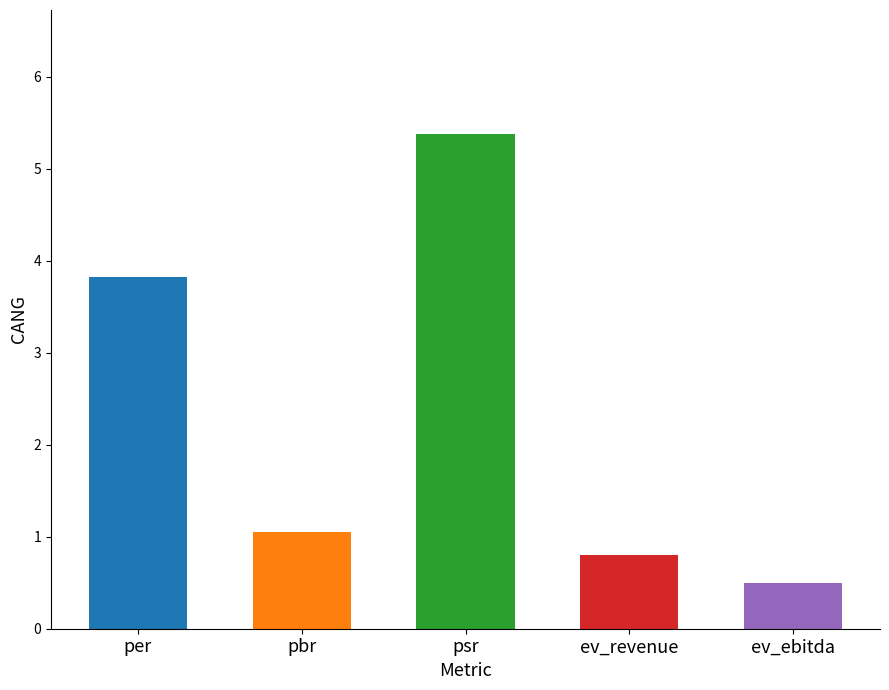

What is the change in value from ev_revenue to ev_ebitda?

-0.3